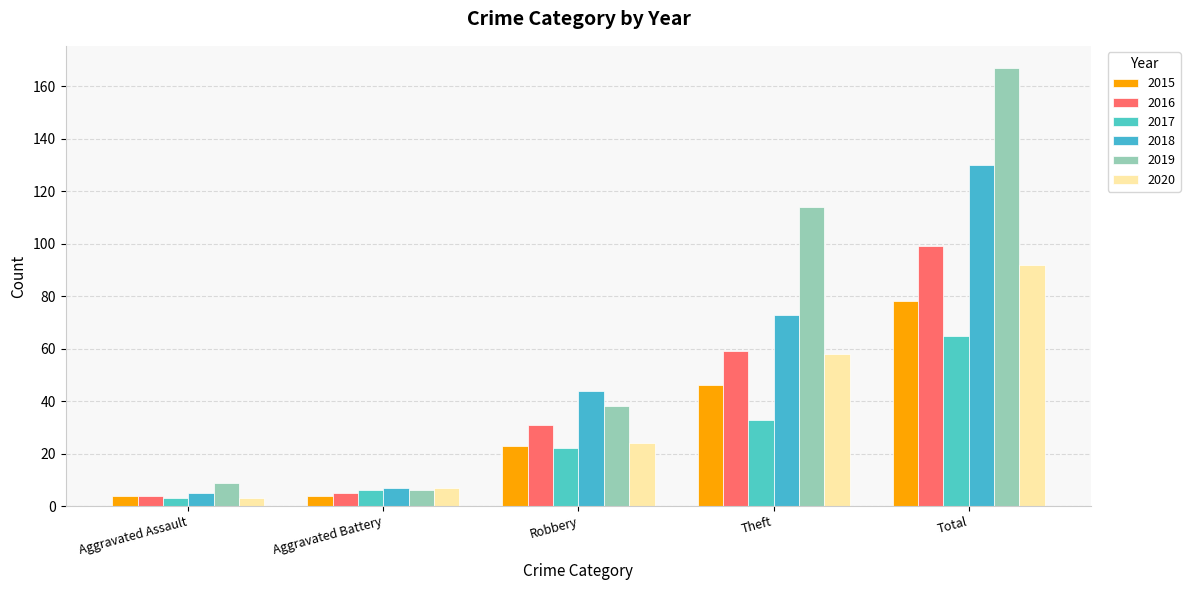

Rank the categories by 2019 value from lowest to highest.

Aggravated Battery, Aggravated Assault, Robbery, Theft, Total